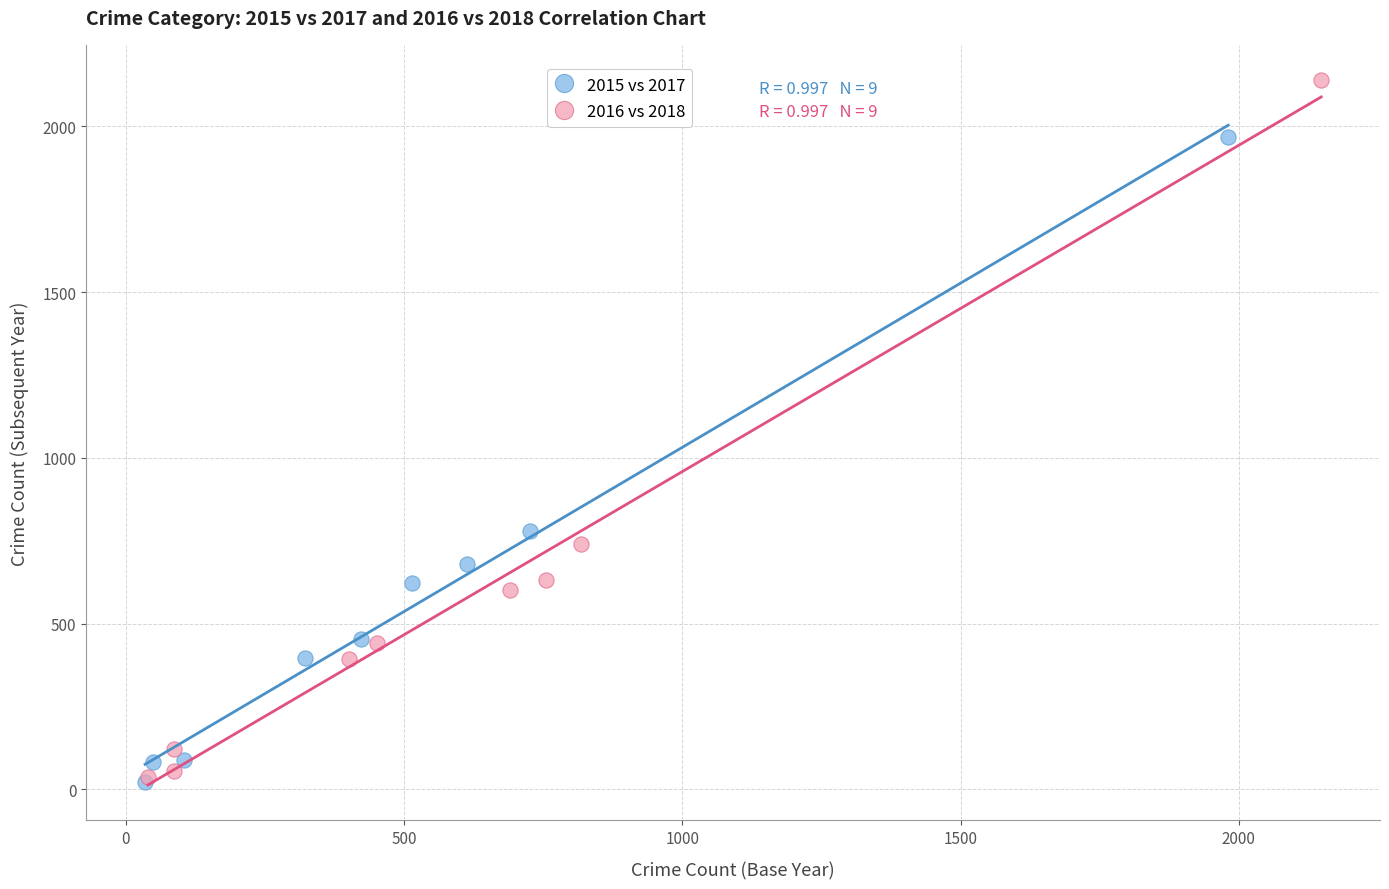

Which series has the widest spread of Y values?

2016 vs 2018